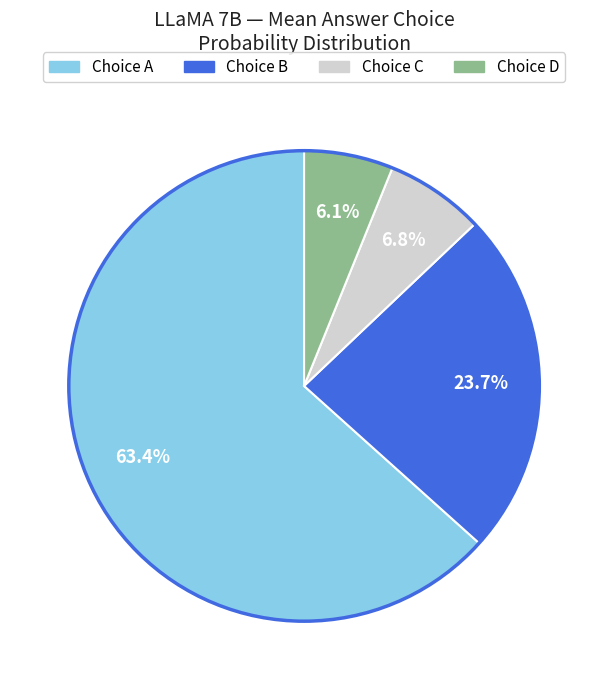

How many slices are in this pie chart?

4